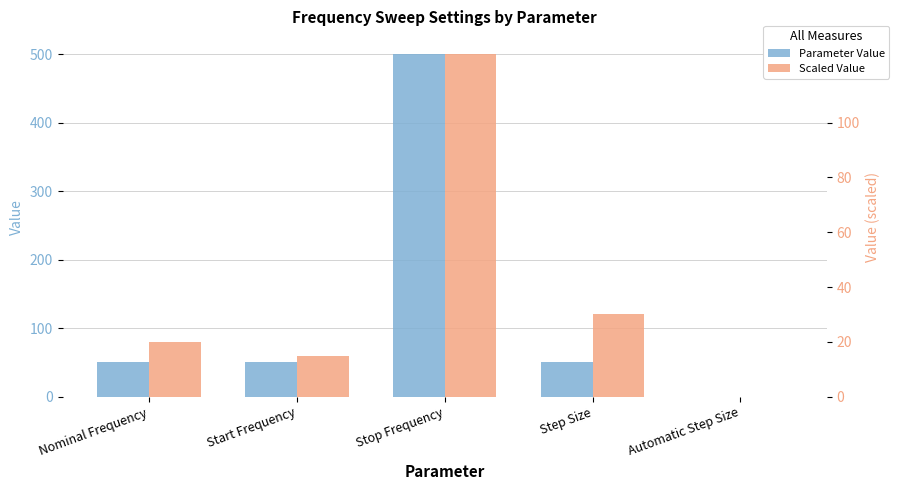

What is the sum of the Scaled Value values at Start Frequency and Stop Frequency?

140